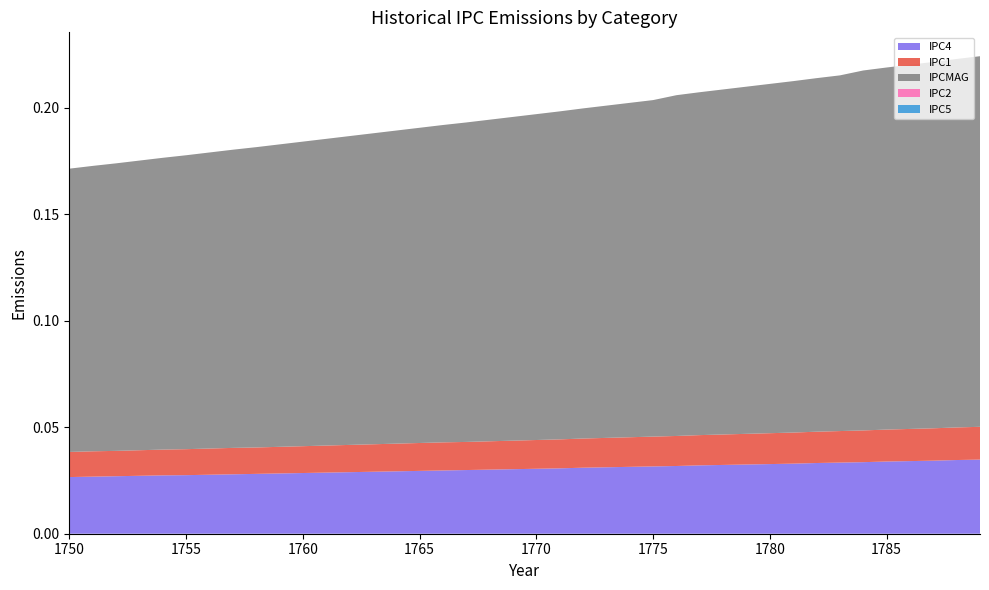

Reading left to right, what are all the values shown in this chart?

IPC4: 0.0	0.0	0.0	0.0	0.0	0.0	0.0	0.0	0.0	0.0	0.0	0.0	0.0	0.0	0.0	0.0	0.0	0.0	0.0	0.0	0.0	0.0	0.0	0.0	0.0	0.0	0.0	0.0	0.0	0.0	0.0	0.0	0.0	0.0	0.0	0.0	0.0	0.0	0.0	0.0
IPC1: 0.0	0.0	0.0	0.0	0.0	0.0	0.0	0.0	0.0	0.0	0.0	0.0	0.0	0.0	0.0	0.0	0.0	0.0	0.0	0.0	0.0	0.0	0.0	0.0	0.0	0.0	0.0	0.0	0.0	0.0	0.0	0.0	0.0	0.0	0.0	0.0	0.0	0.0	0.0	0.0
IPCMAG: 0.1	0.1	0.1	0.1	0.1	0.1	0.1	0.1	0.1	0.1	0.1	0.1	0.1	0.1	0.1	0.1	0.1	0.1	0.2	0.2	0.2	0.2	0.2	0.2	0.2	0.2	0.2	0.2	0.2	0.2	0.2	0.2	0.2	0.2	0.2	0.2	0.2	0.2	0.2	0.2
IPC2: 0.0	0.0	0.0	0.0	0.0	0.0	0.0	0.0	0.0	0.0	0.0	0.0	0.0	0.0	0.0	0.0	0.0	0.0	0.0	0.0	0.0	0.0	0.0	0.0	0.0	0.0	0.0	0.0	0.0	0.0	0.0	0.0	0.0	0.0	0.0	0.0	0.0	0.0	0.0	0.0
IPC5: 0.0	0.0	0.0	0.0	0.0	0.0	0.0	0.0	0.0	0.0	0.0	0.0	0.0	0.0	0.0	0.0	0.0	0.0	0.0	0.0	0.0	0.0	0.0	0.0	0.0	0.0	0.0	0.0	0.0	0.0	0.0	0.0	0.0	0.0	0.0	0.0	0.0	0.0	0.0	0.0